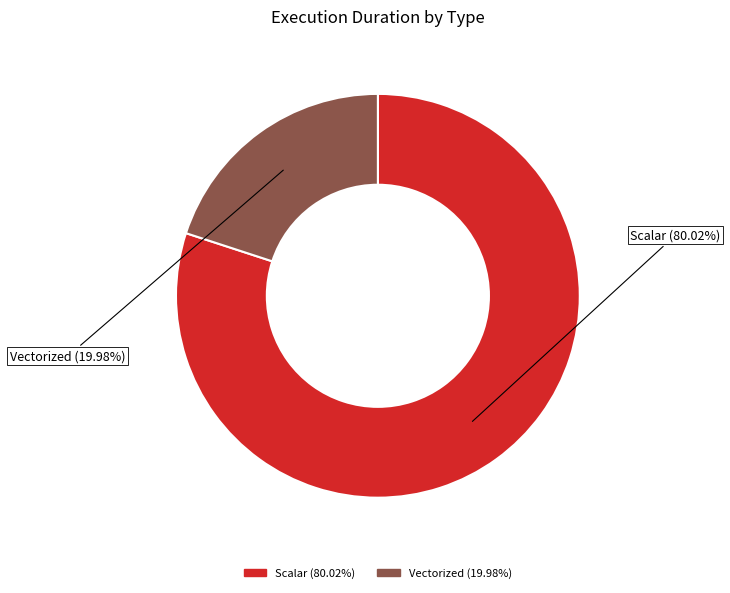

To the nearest percent, what is the combined percentage of Scalar and Vectorized?

100%